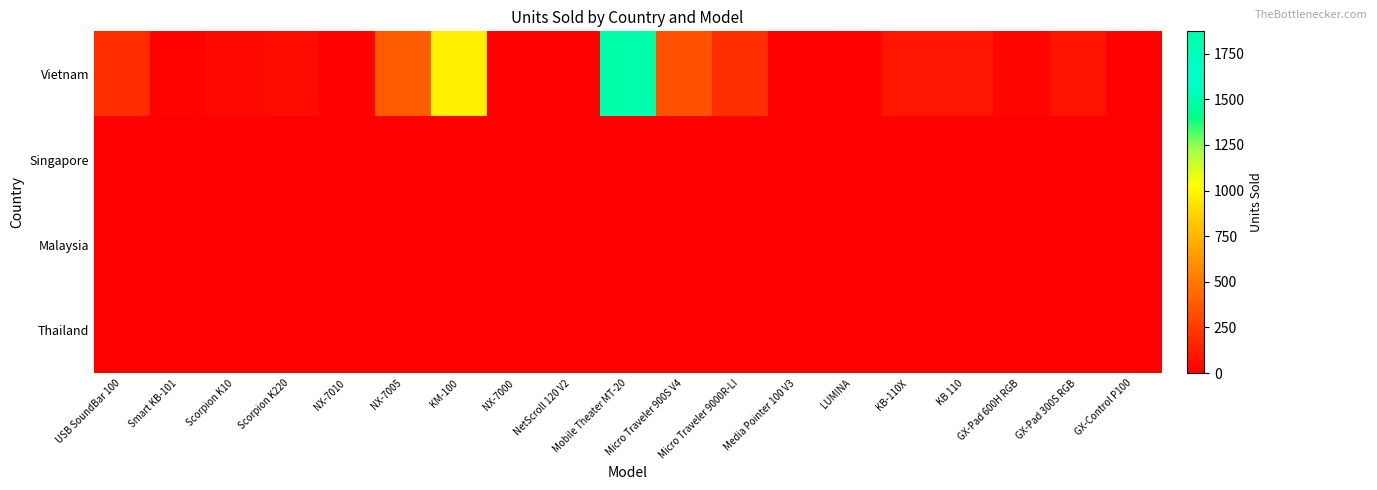

At how many categories does at least one series exceed 377?

3